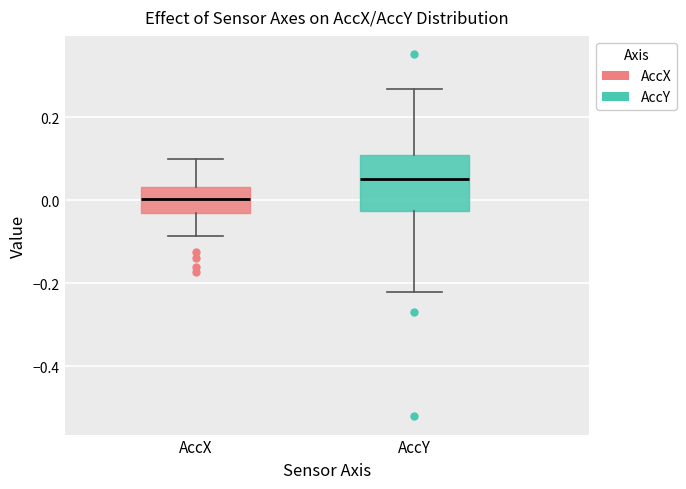

Where does the median line of the box for AccX sit on the y-axis? The values are not printed on the chart, so give them approximately, as read against the axis.

0.00